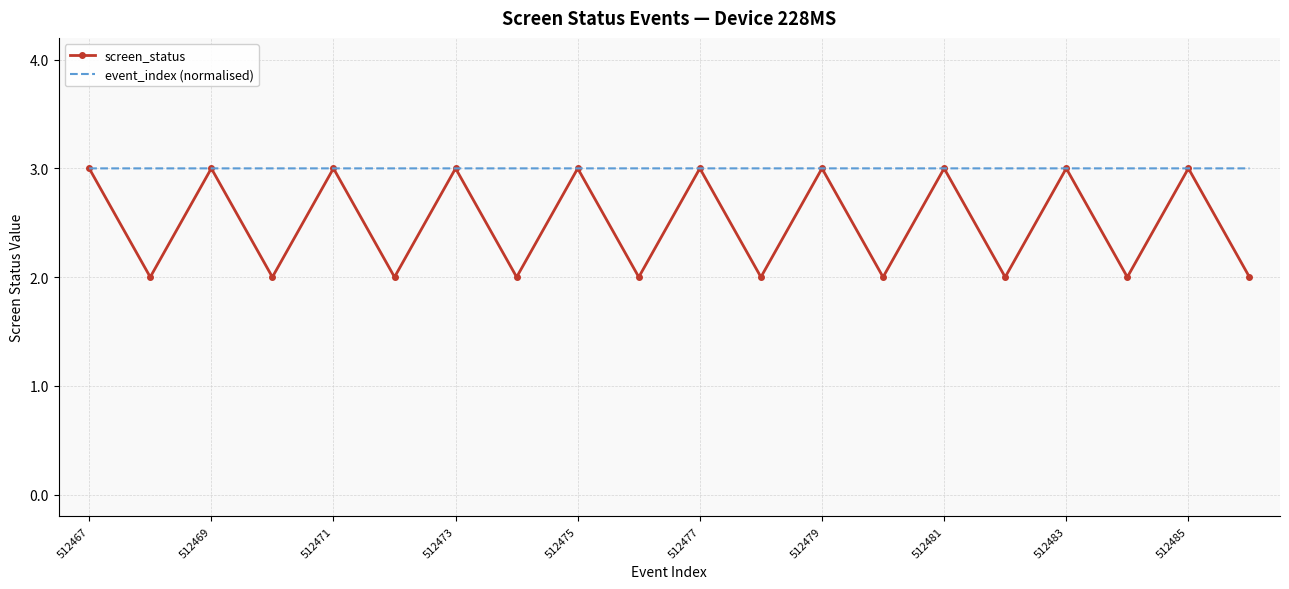

What is the minimum value shown in the chart?

2.0